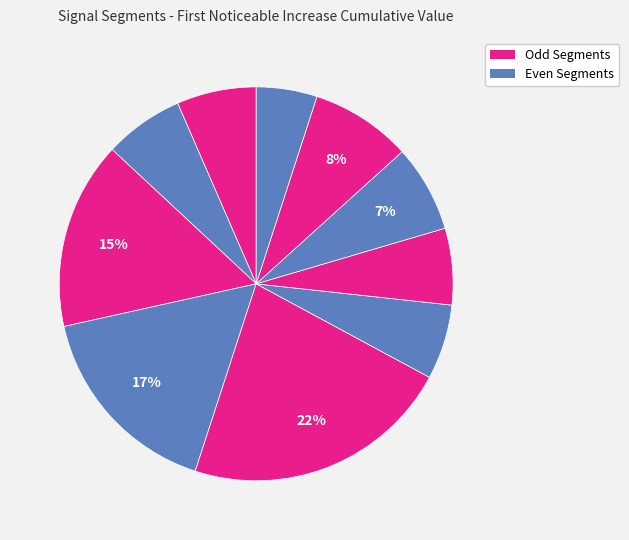

Which slice is the largest?

signal segment 5